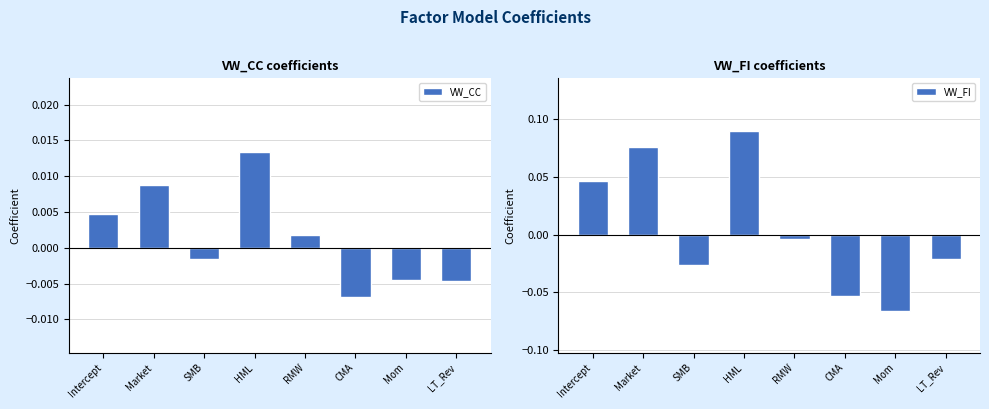

Between RMW and SMB, which is larger?

RMW